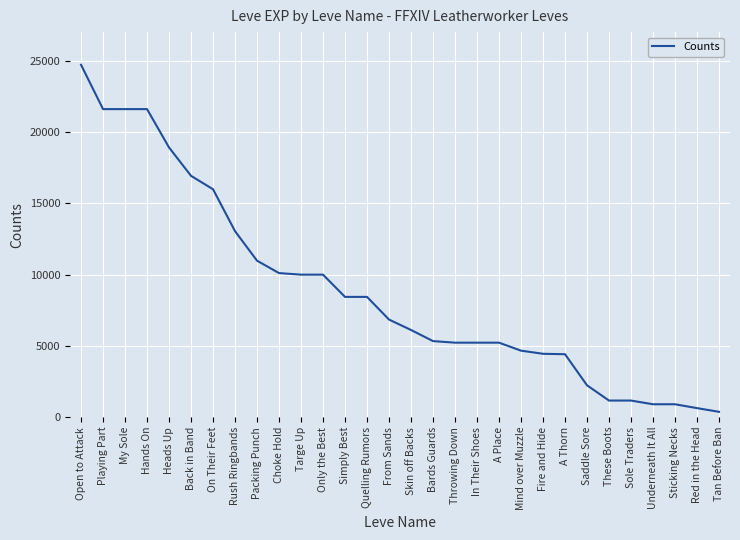

Read the value at Underneath It All, to the nearest 50.

900